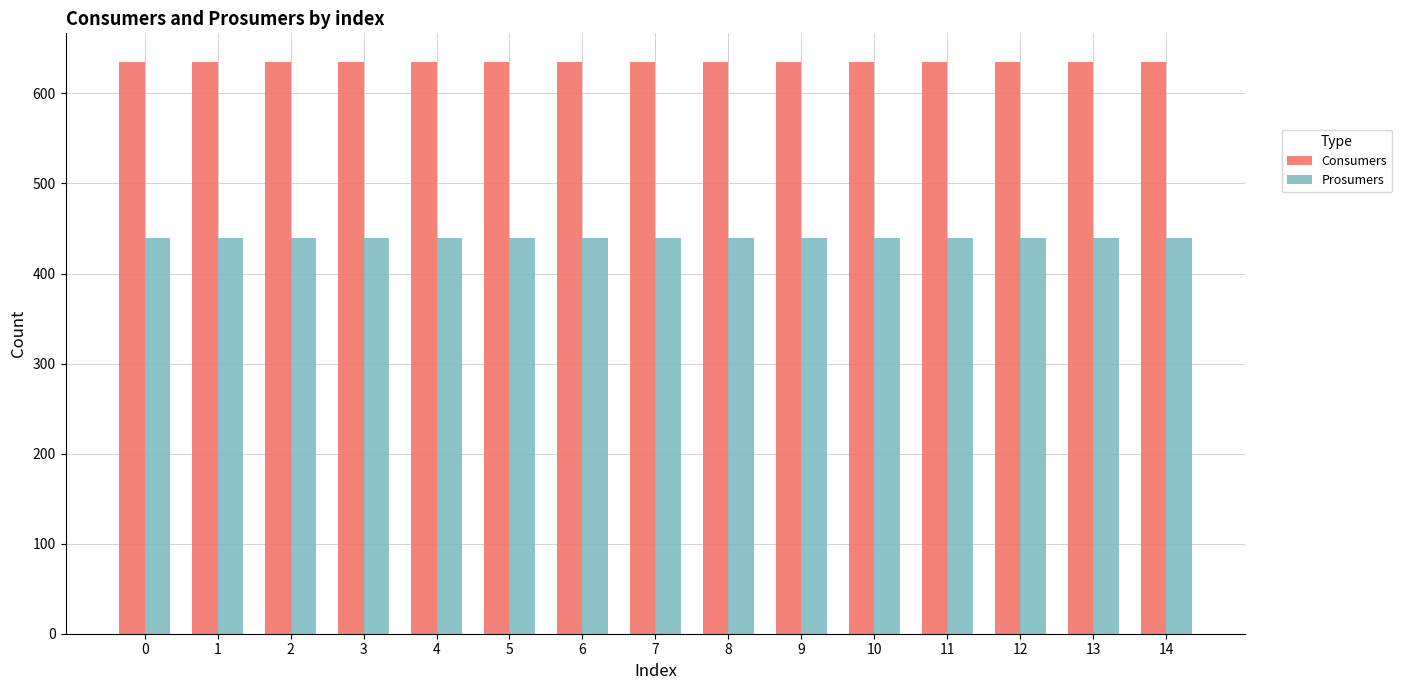

Reading left to right, extract all data points from this chart.

Consumers: 635	635	635	635	635	635	635	635	635	635	635	635	635	635	635
Prosumers: 440	440	440	440	440	440	440	440	440	440	440	440	440	440	440